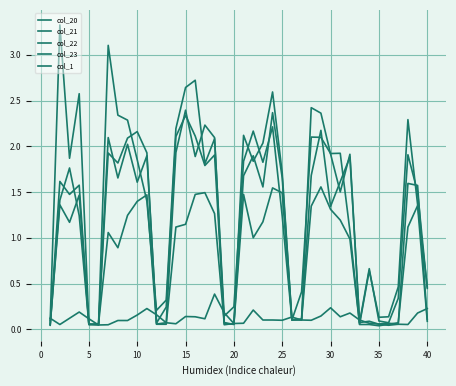

Which category has the lowest value across all series?

34